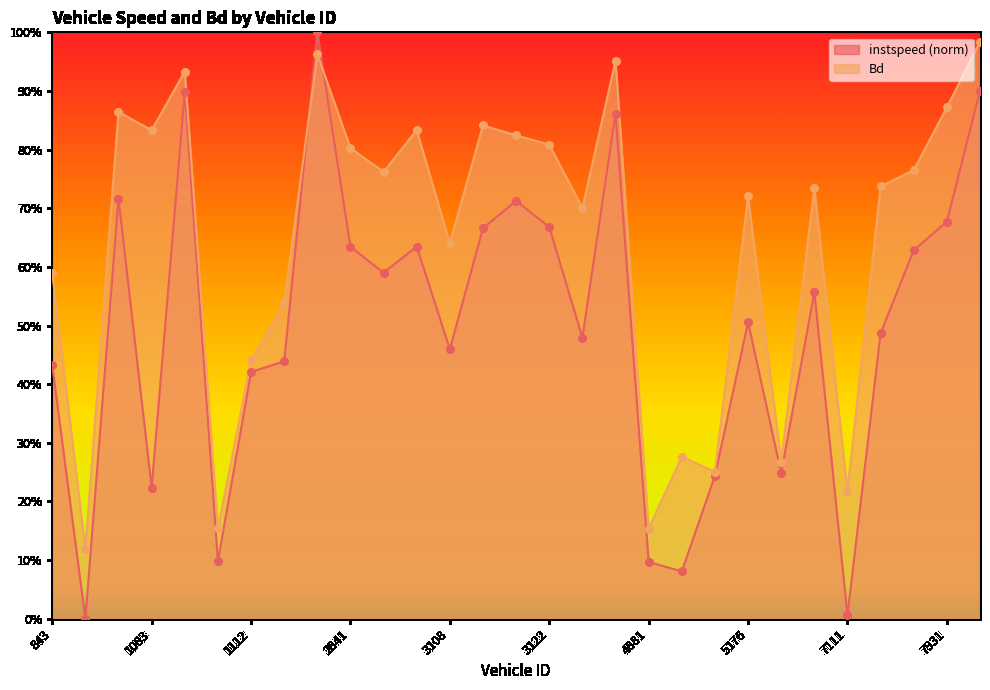

Which series has the largest total across all categories?

Bd